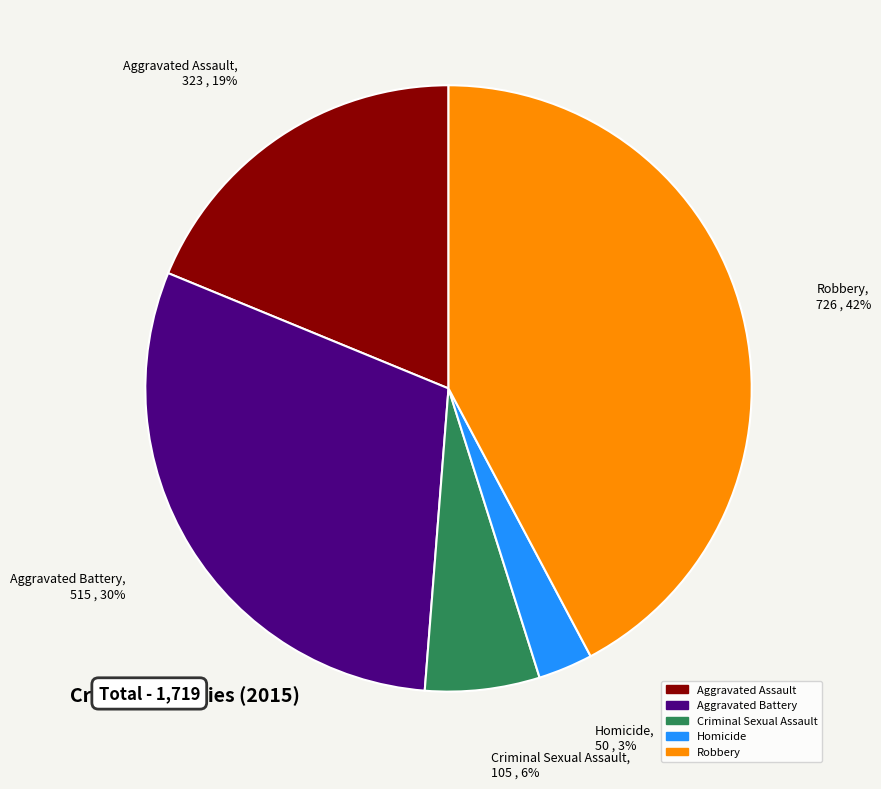

To the nearest percent, what is the combined percentage of Homicide and Aggravated Battery?

33%